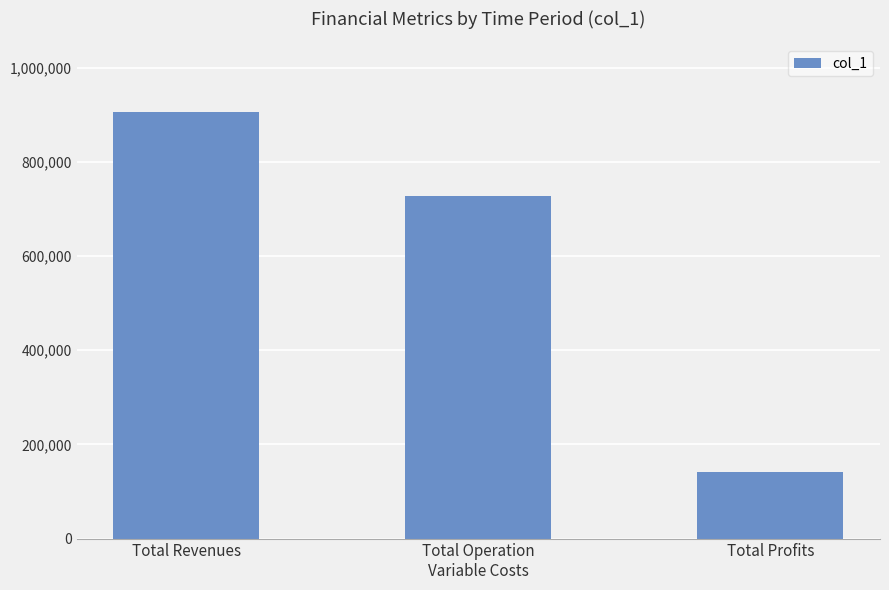

Reading left to right, extract all data points from this chart.

Total Revenues=905619.2	Total Operation
Variable Costs=727941.2	Total Profits=140949.6